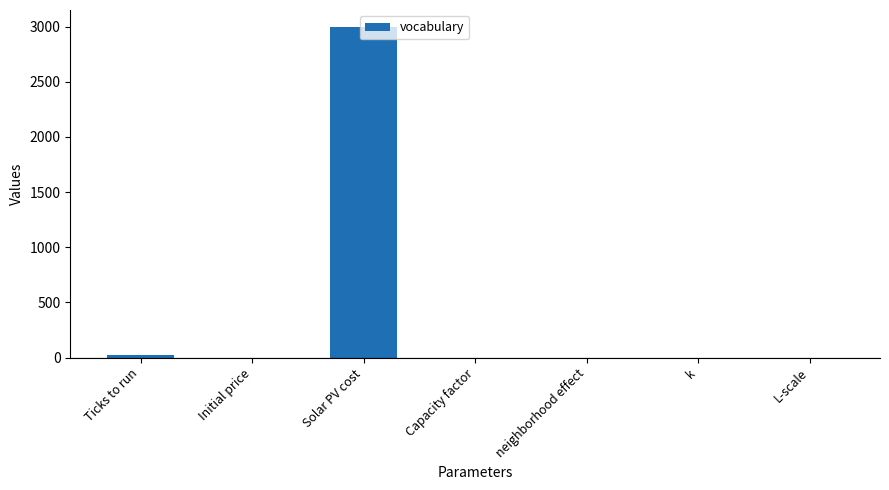

What is the difference between the values at Ticks to run and L-scale?

19.0